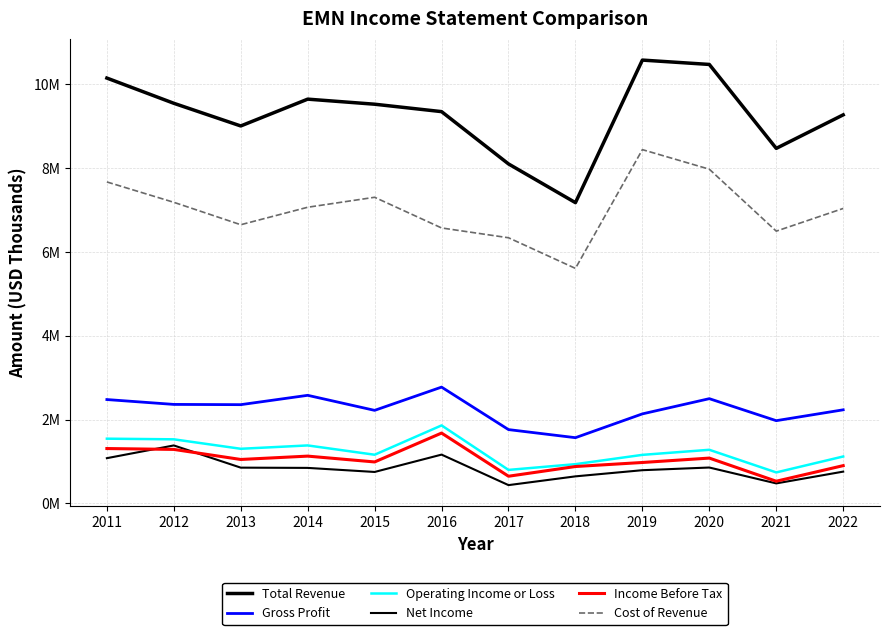

Does the chart display data point markers on the line(s)?

No